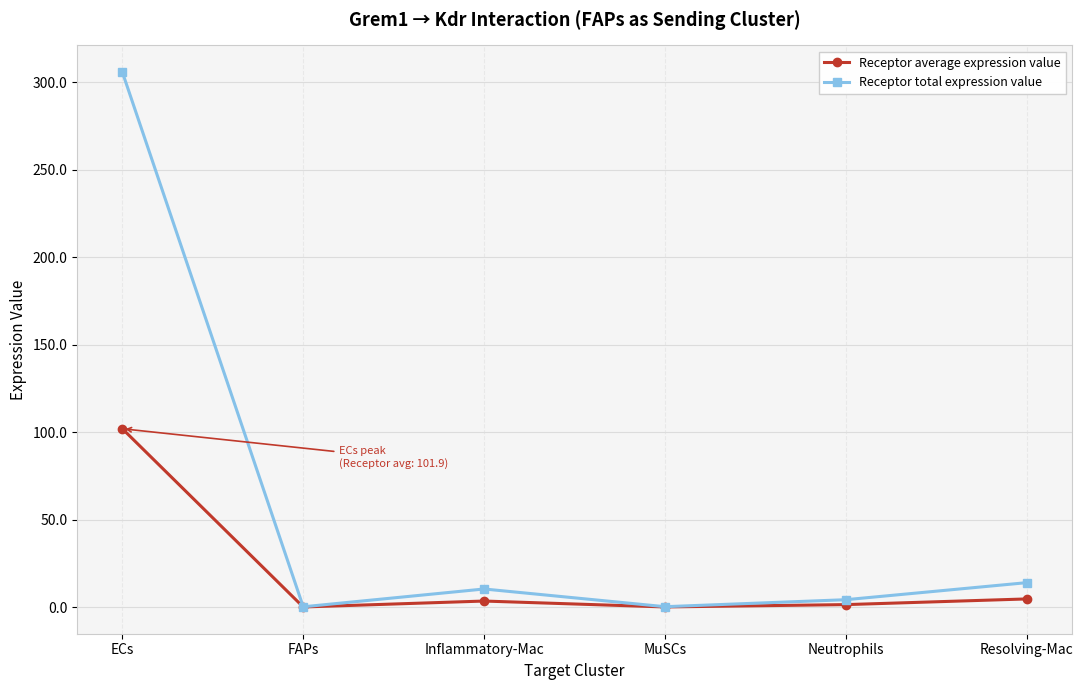

Rank the series by their maximum value, from lowest to highest.

Receptor average expression value, Receptor total expression value